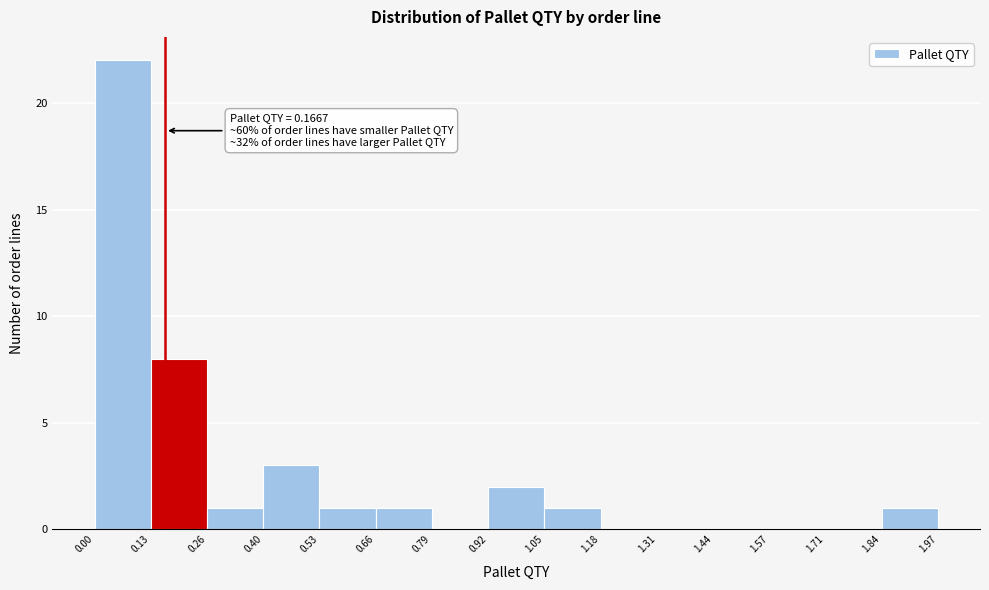

Which range on the x-axis has the tallest bar?

0.00 to 0.13